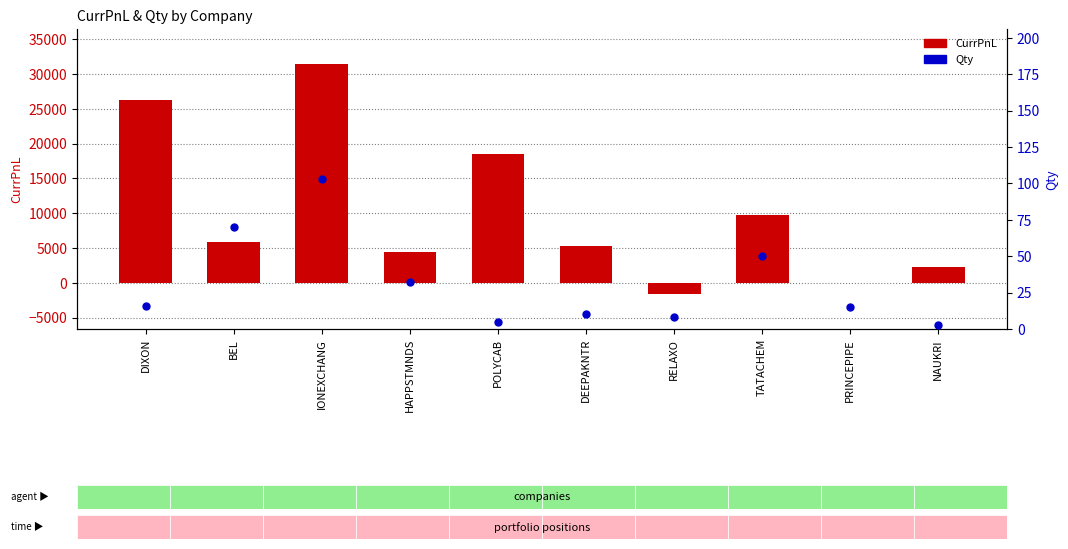

At which category is the sum across all series the highest?

IONEXCHANG